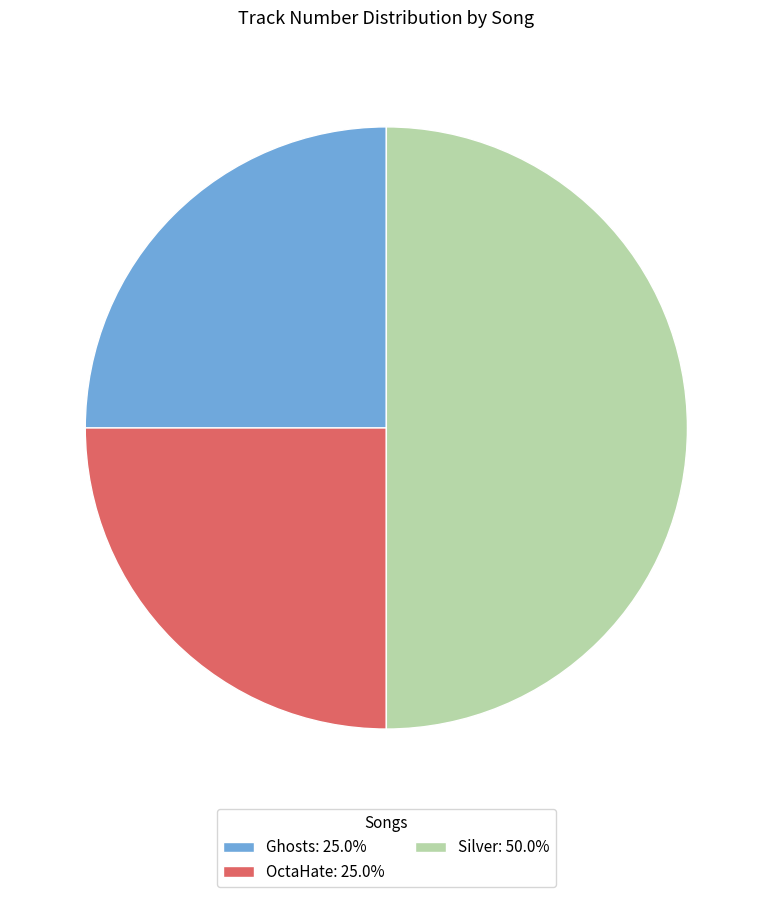

Approximately how many times larger is the value at Silver: 50.0% compared to Ghosts: 25.0%?

2.0